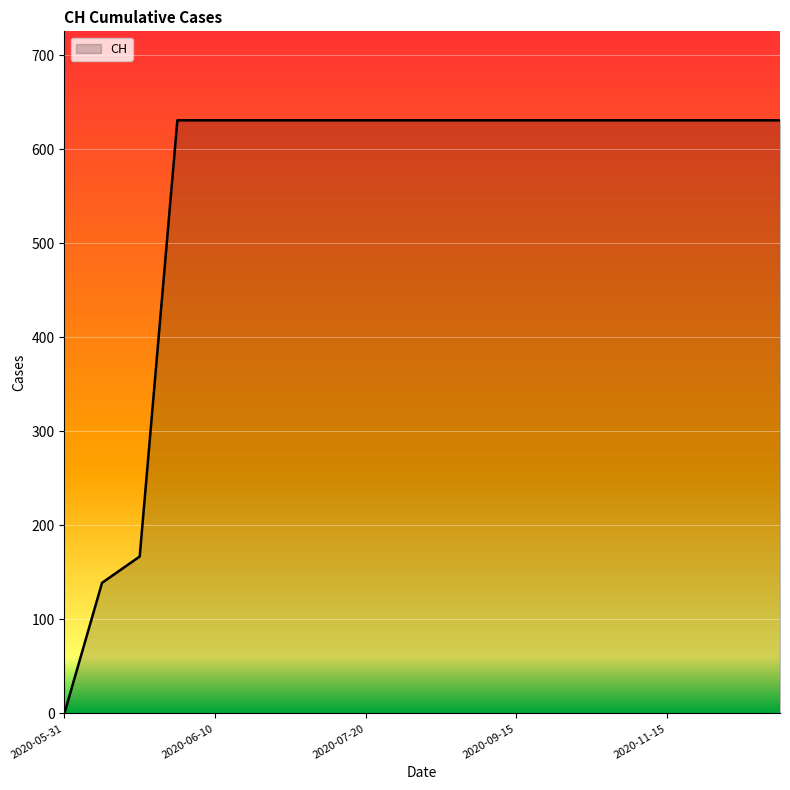

What is the difference between the maximum and minimum values?

631